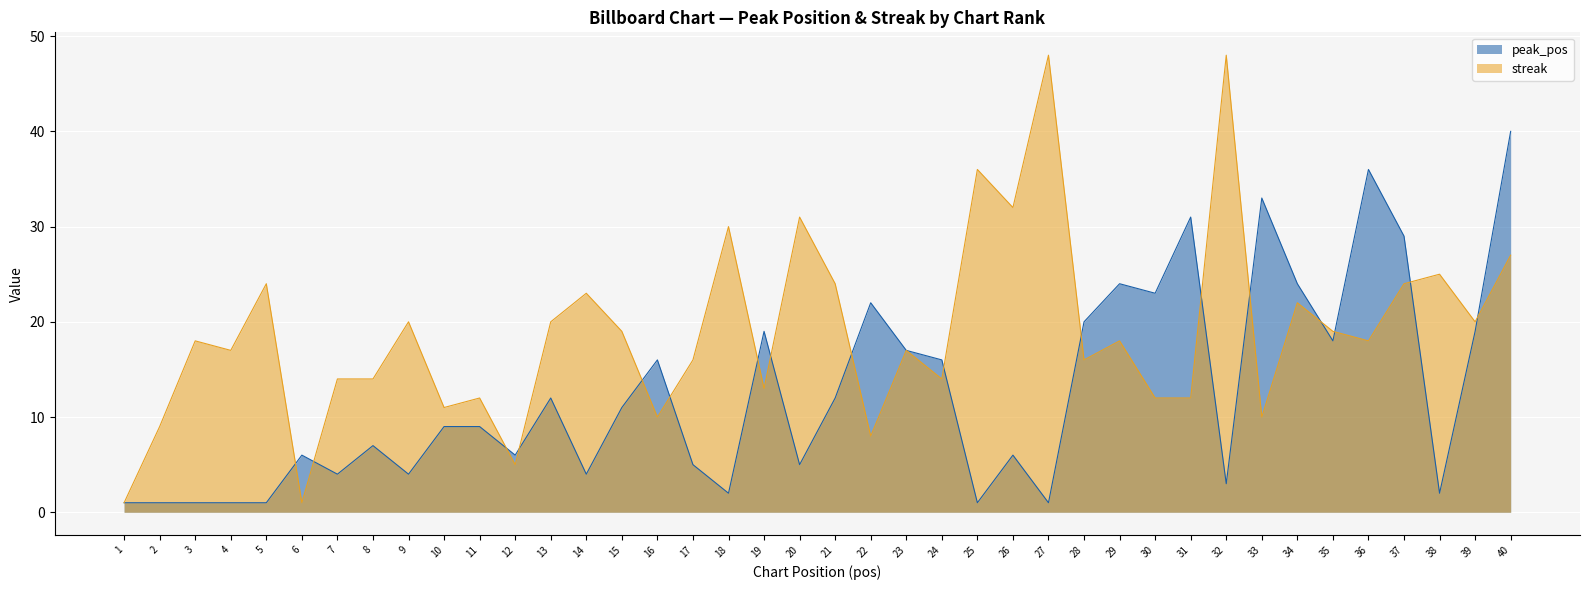

What are all the series names shown in the legend?

peak_pos, streak